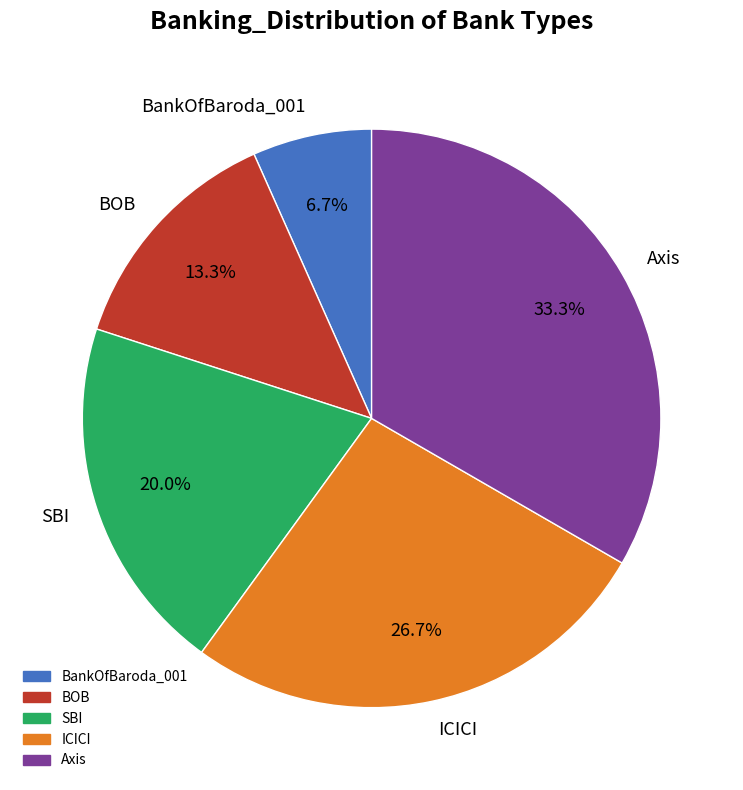

To the nearest percent, what is the average slice percentage?

20%